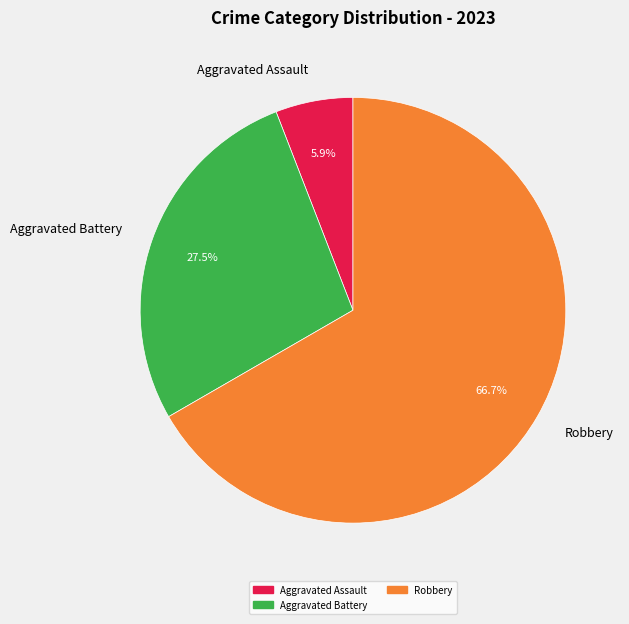

How many slices are in this pie chart?

3